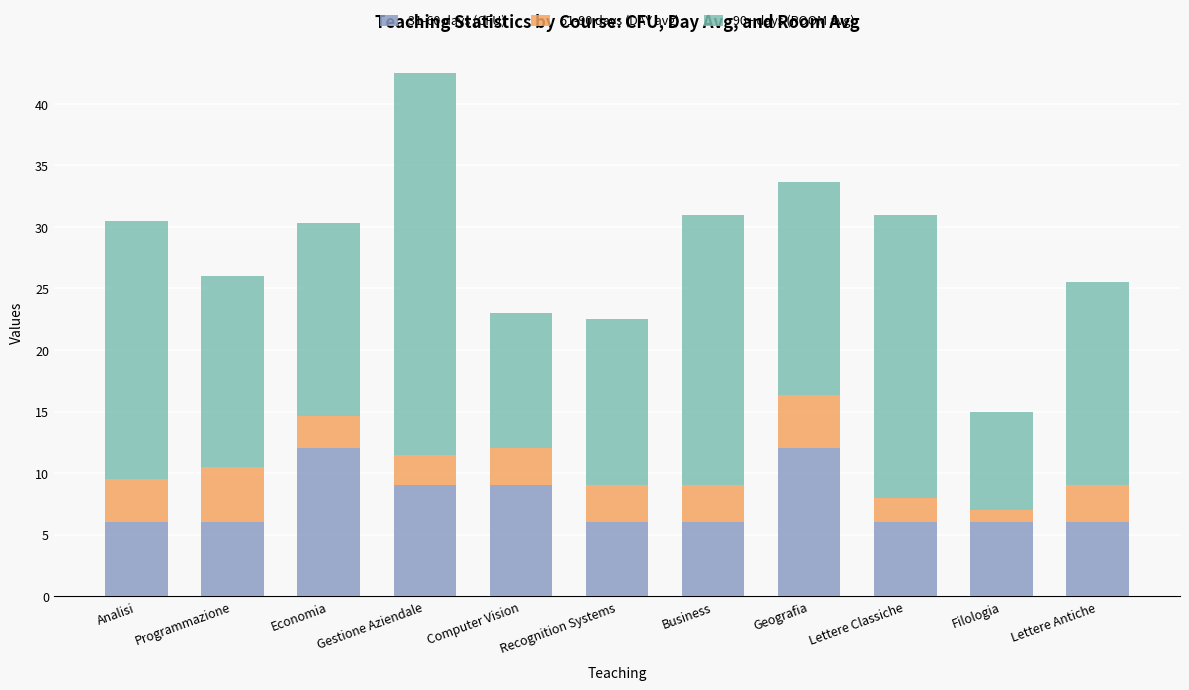

What is the sum of the 31-60 days (CFU) values at Recognition Systems and Economia?

18.0